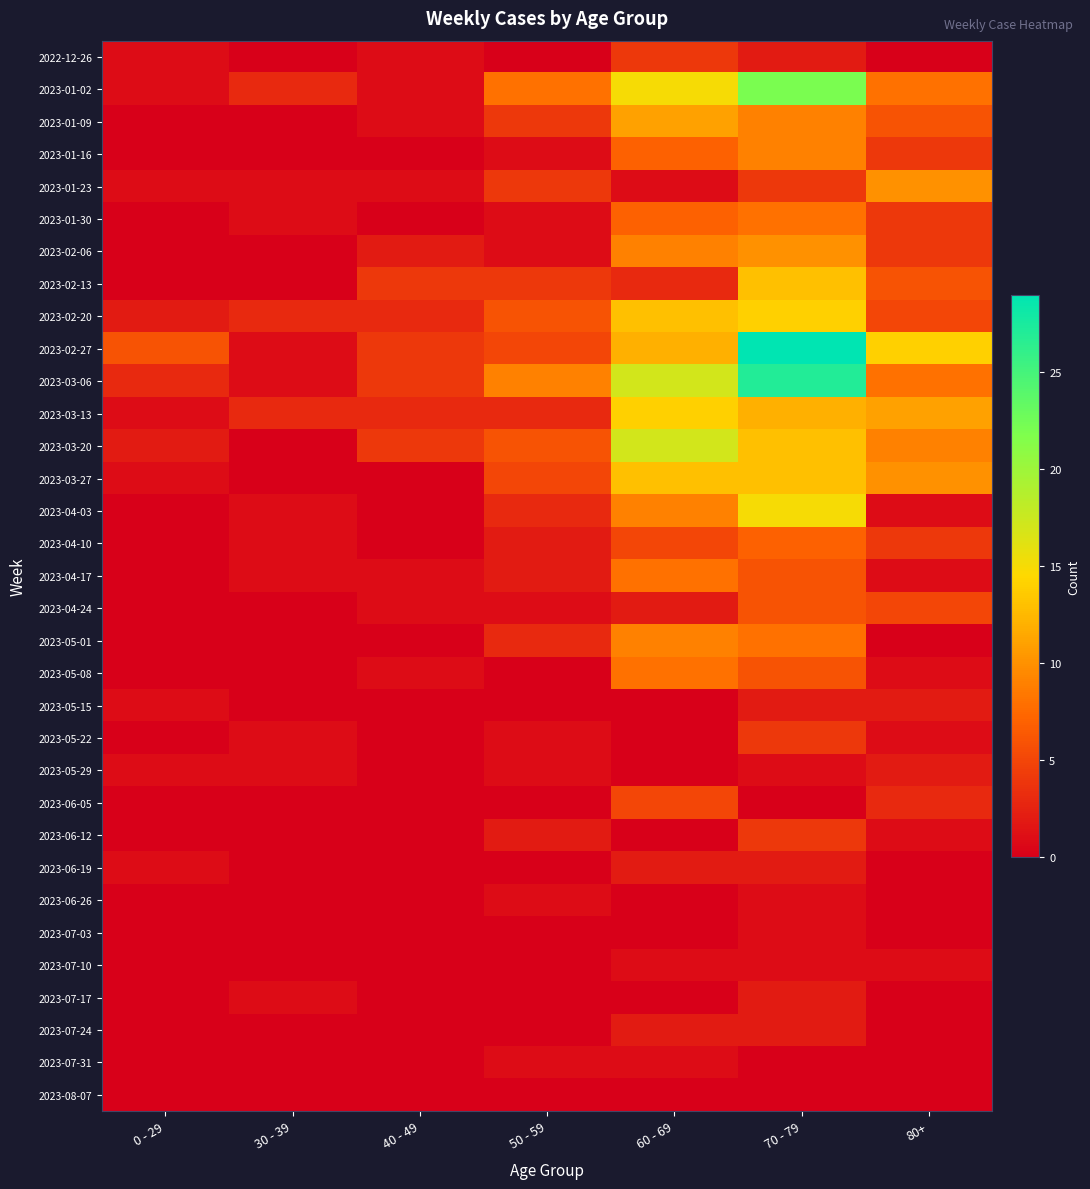

Rank the series at 70 - 79 from lowest to highest value.

2023-06-05, 2023-07-31, 2023-08-07, 2023-05-29, 2023-06-26, 2023-07-03, 2023-07-10, 2022-12-26, 2023-05-15, 2023-06-19, 2023-07-17, 2023-07-24, 2023-01-23, 2023-05-22, 2023-06-12, 2023-04-17, 2023-04-24, 2023-05-08, 2023-04-10, 2023-01-30, 2023-05-01, 2023-01-09, 2023-01-16, 2023-02-06, 2023-03-13, 2023-02-13, 2023-03-20, 2023-03-27, 2023-02-20, 2023-04-03, 2023-01-02, 2023-03-06, 2023-02-27